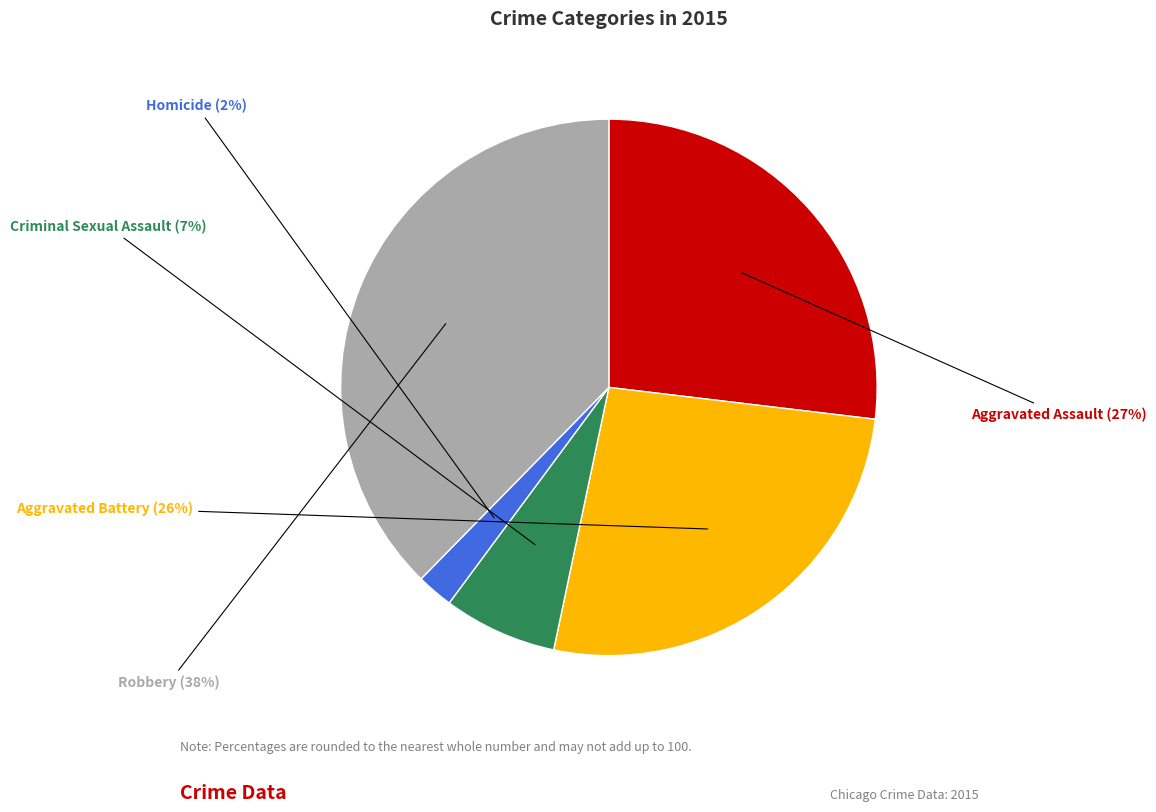

Does any single category account for the majority?

No